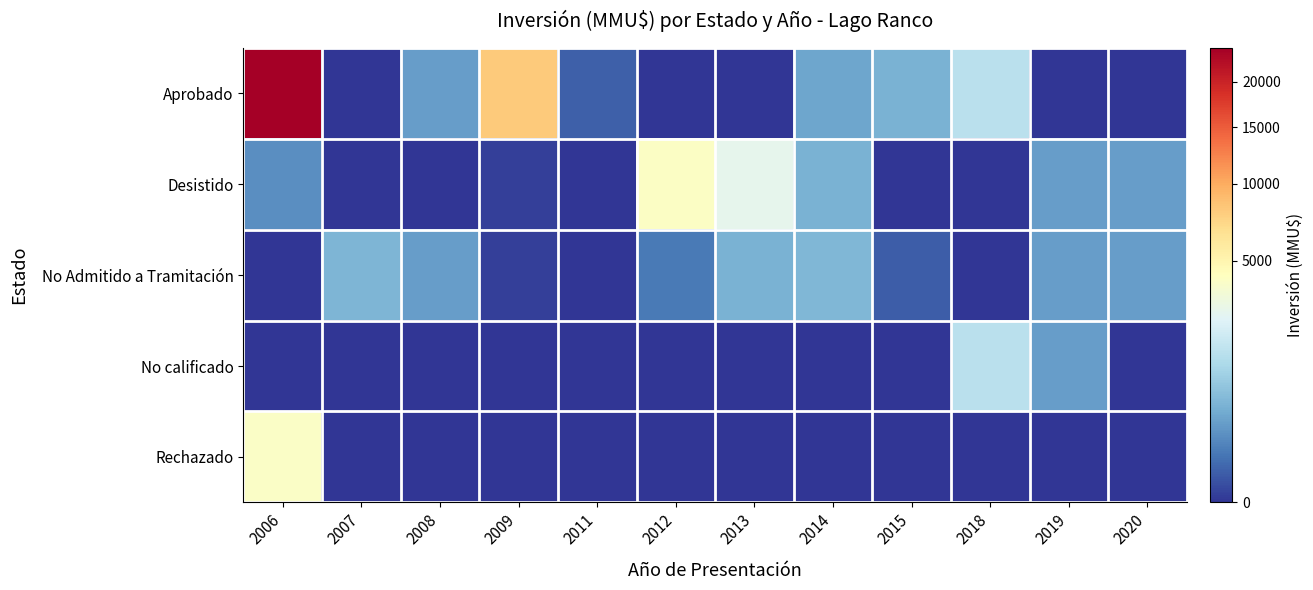

Which series changed the most between 2019 and 2020?

No calificado